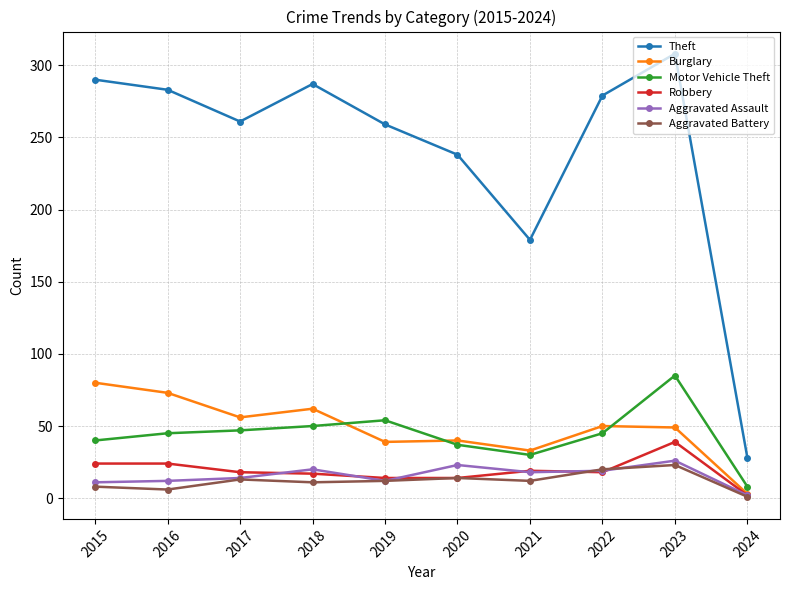

Which series has the largest total across all categories?

Theft